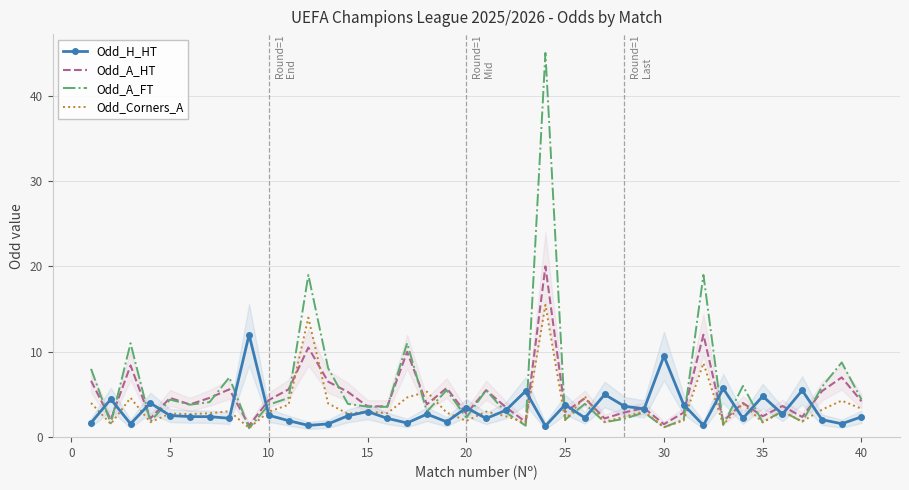

What is the smallest value displayed?

1.1